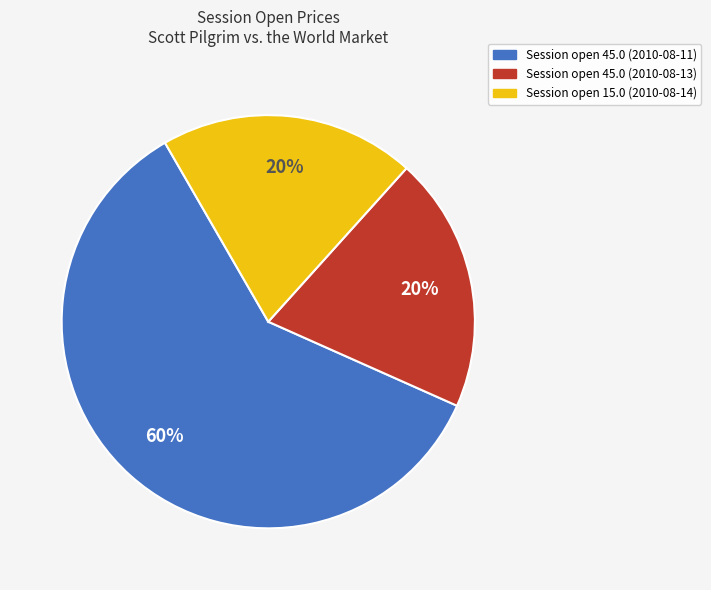

To the nearest percent, what is the average slice percentage?

33%